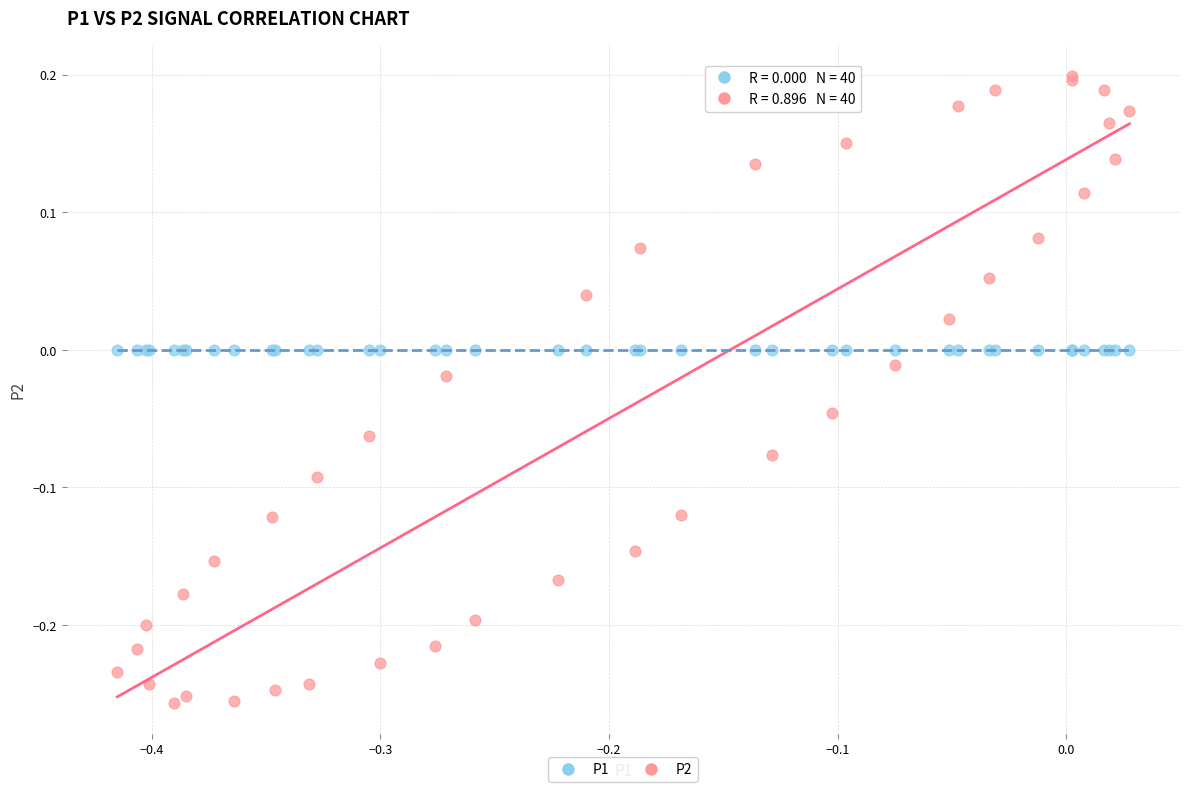

Which series reaches the minimum Y coordinate?

P2